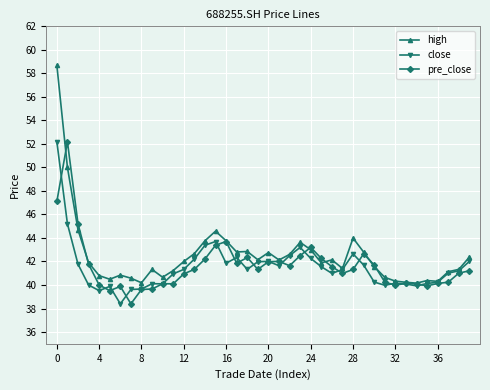

What is the value of the close point at the 6th from the left?

39.9